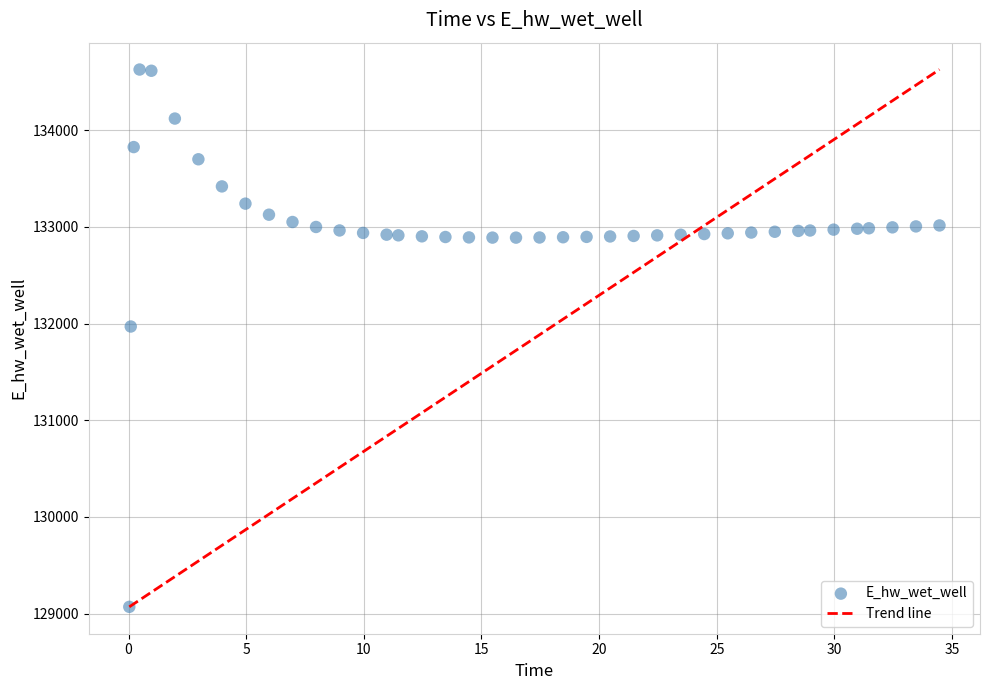

What Y value in the scatter plot is closest to 131849?

131970.0